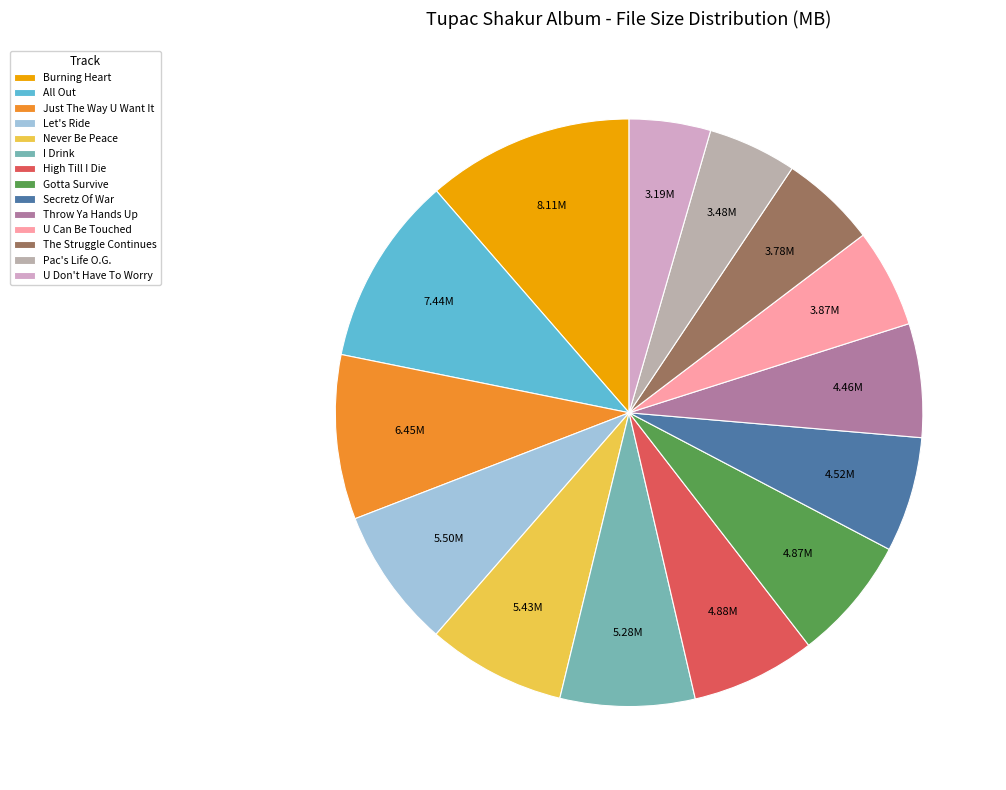

Does any single category account for the majority?

No